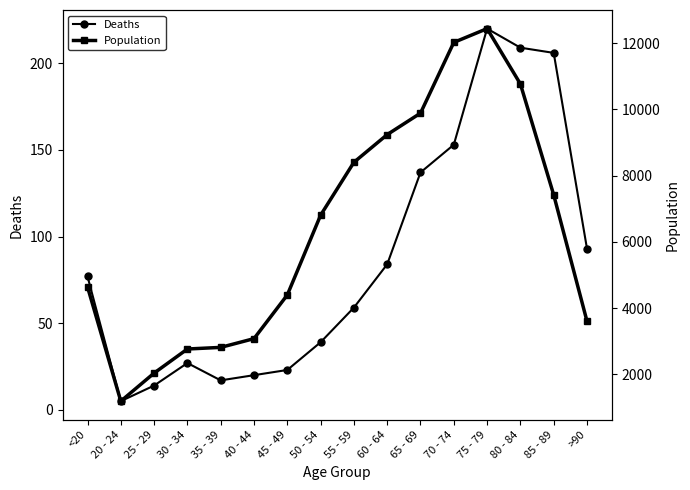

What is the maximum value shown in the chart?

12434